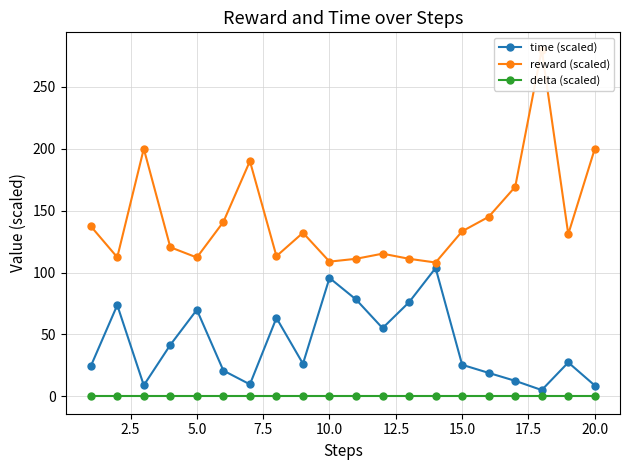

How many distinct data groups are displayed?

3